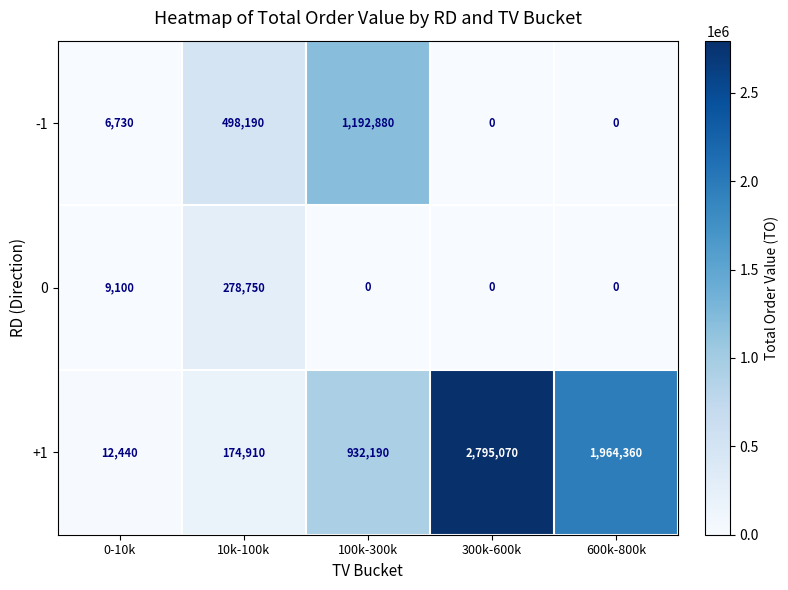

Which series has the largest range (max minus min)?

+1